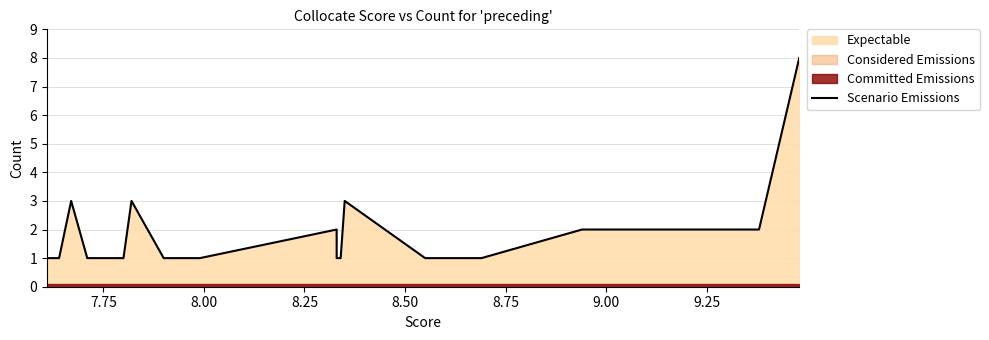

Reading left to right, what are all the values shown in this chart?

1	1	3	1	1	3	1	1	2	1	1	3	1	1	1	1	2	2	8